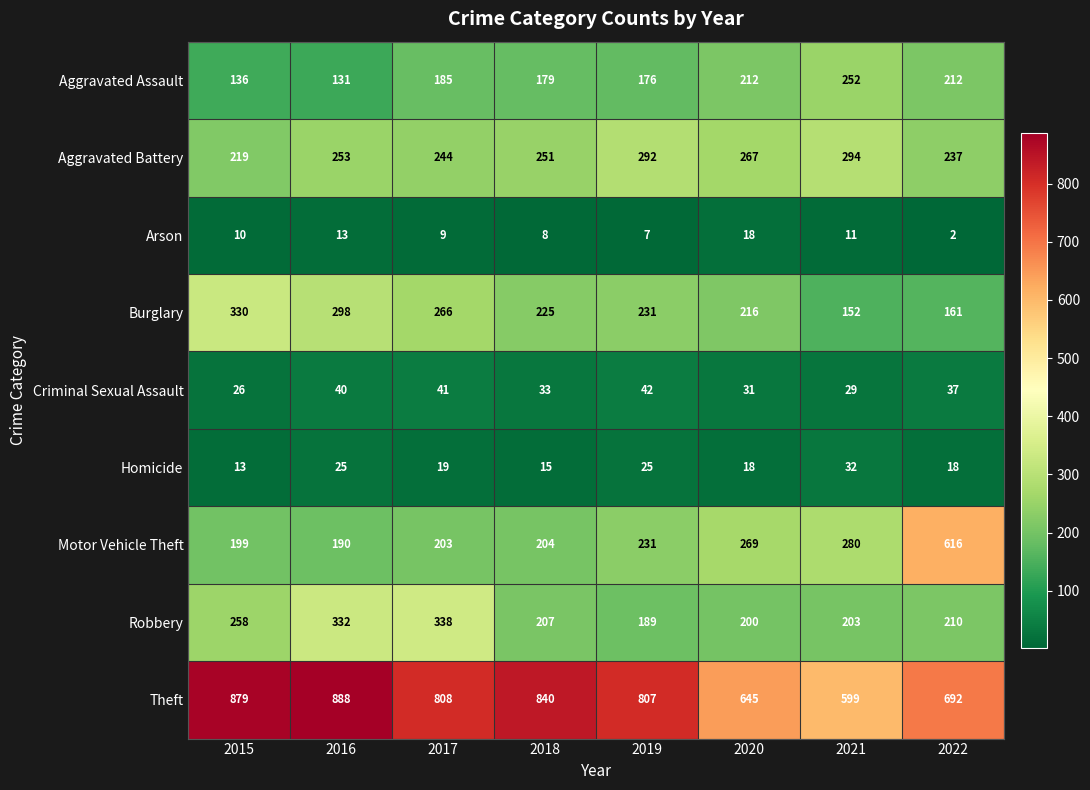

At which category does the chart reach its minimum across all series?

2022